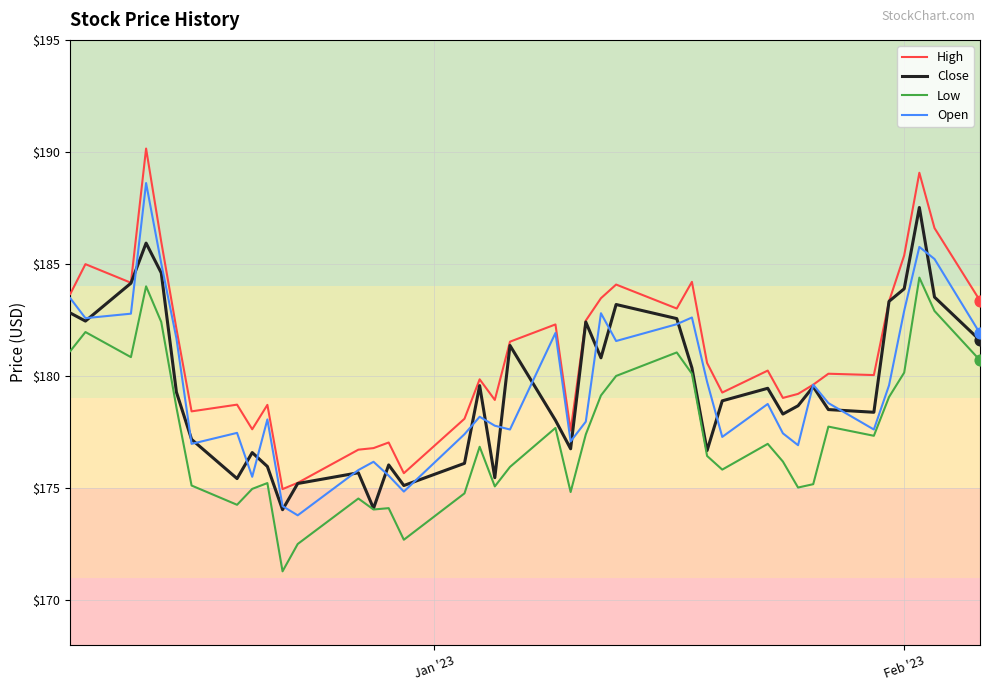

Which series has the largest total across all categories?

High